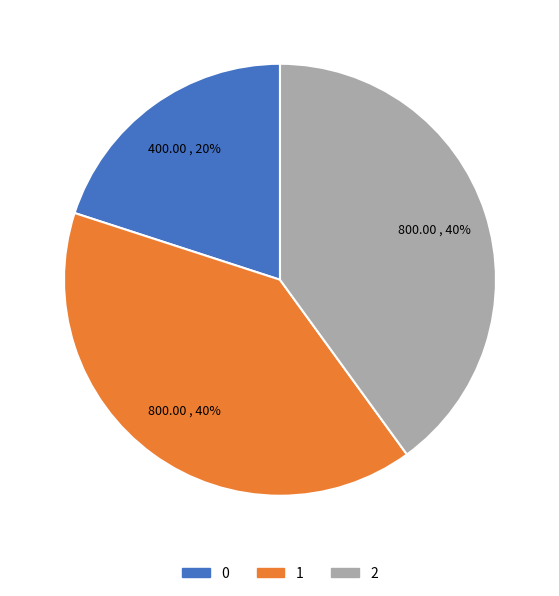

Do 2 and 0 together represent more than half of the pie?

Yes